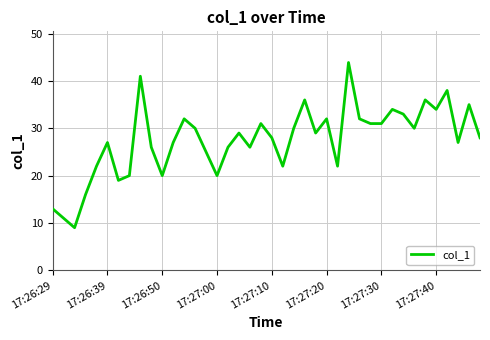

What is the difference between the maximum and minimum values?

34.9